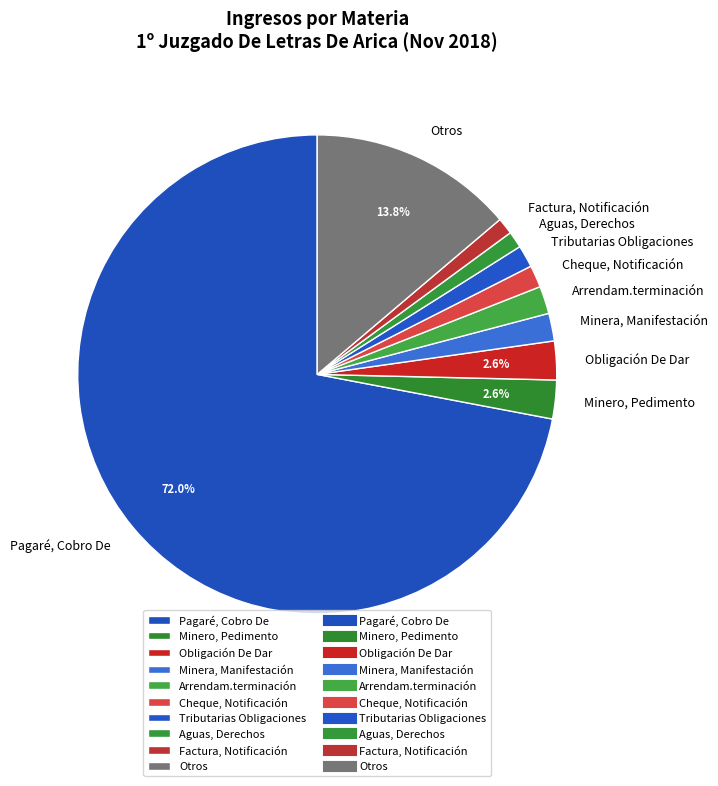

Does any single category account for the majority?

Yes